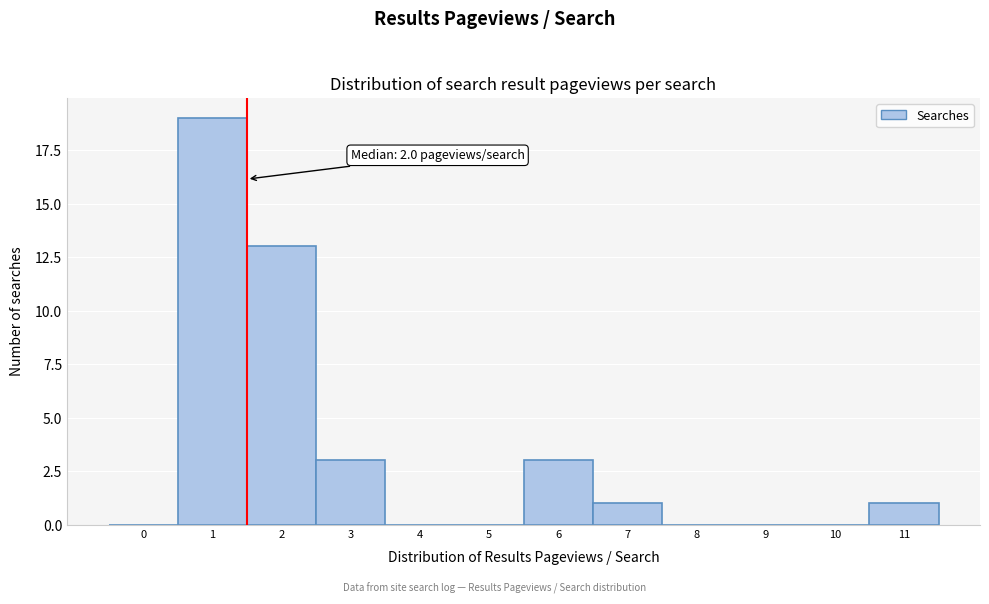

Reading left to right, list all the values displayed in this chart.

0=0	1=19	2=13	3=3	4=0	5=0	6=3	7=1	8=0	9=0	10=0	11=1